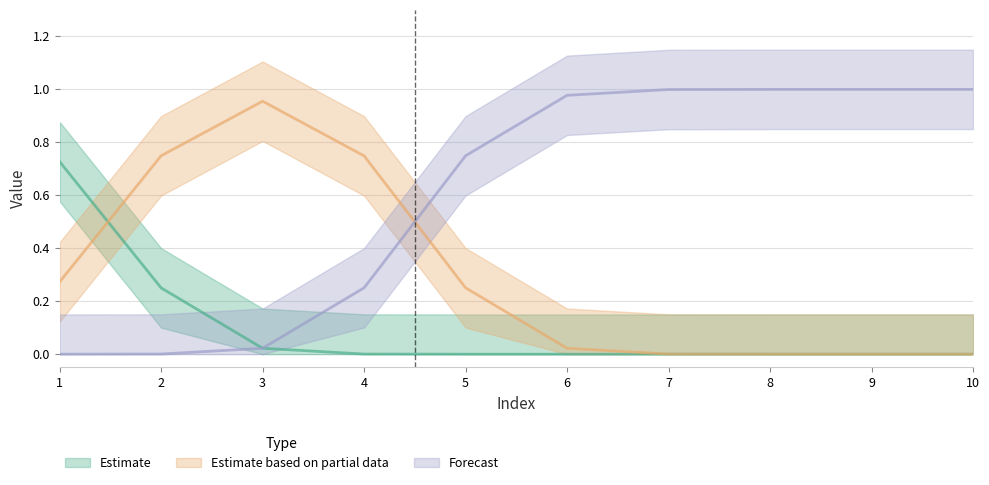

True or false: 2 and 0 intersect in this chart.

False